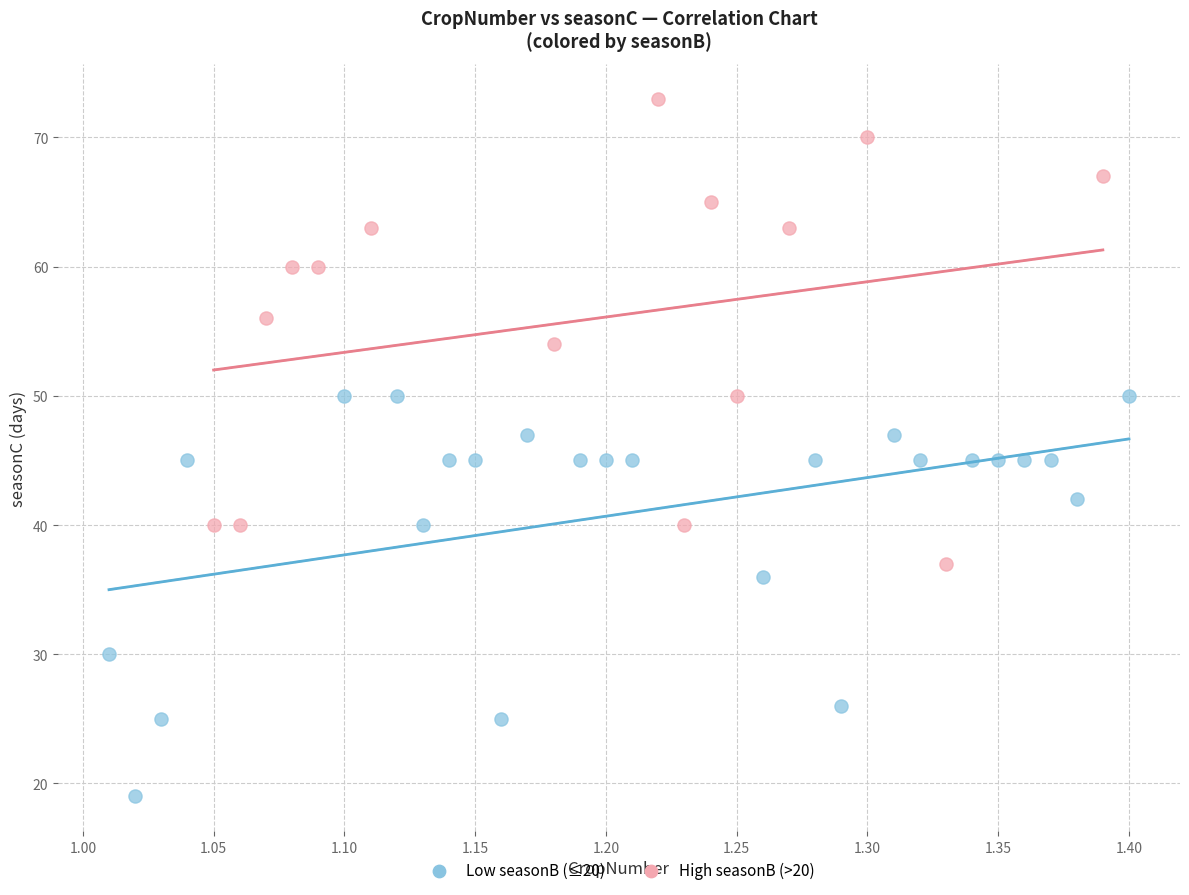

Which series has the largest Y range (max minus min)?

High seasonB (>20)